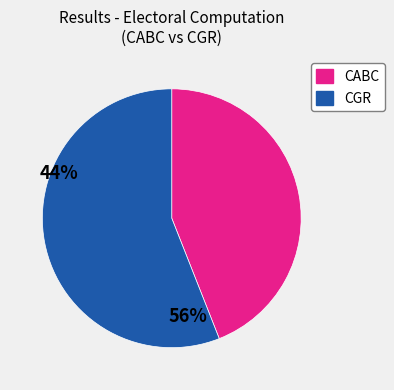

The CGR slice represents 50% of the pie. True or false?

False